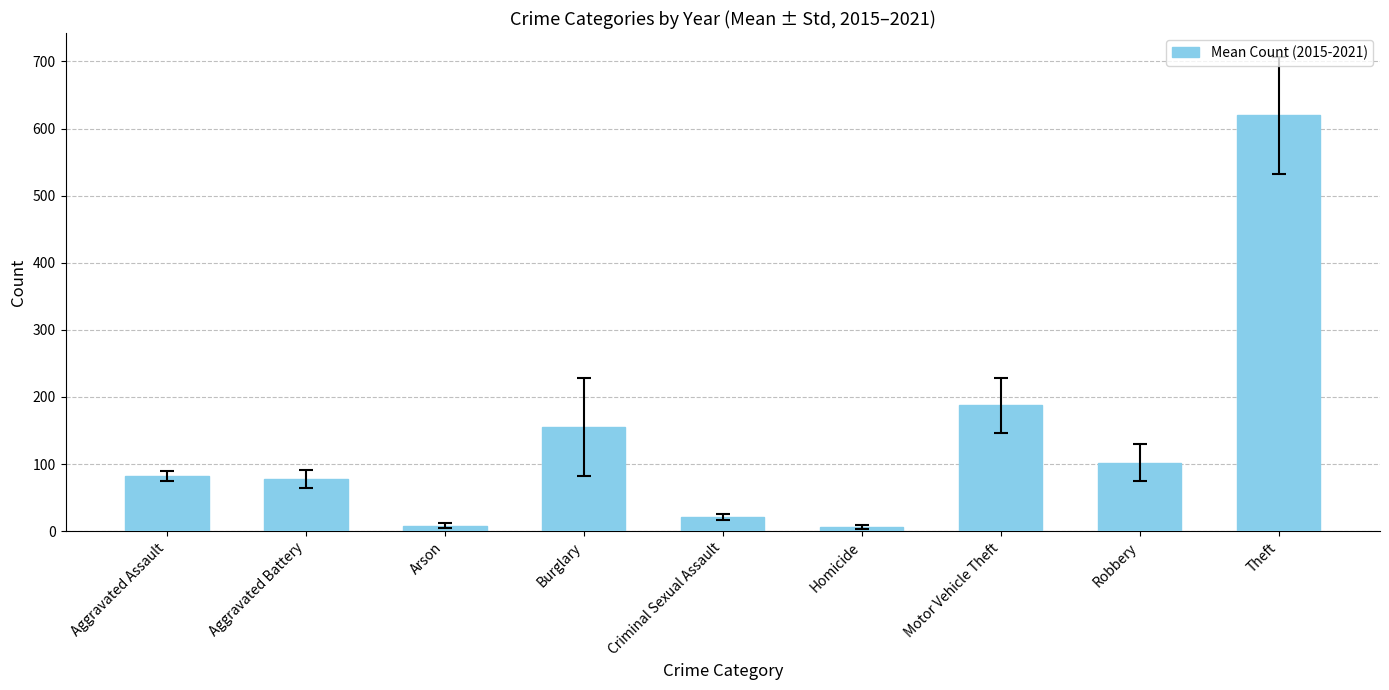

What is the change in value from Aggravated Assault to Aggravated Battery?

-4.3